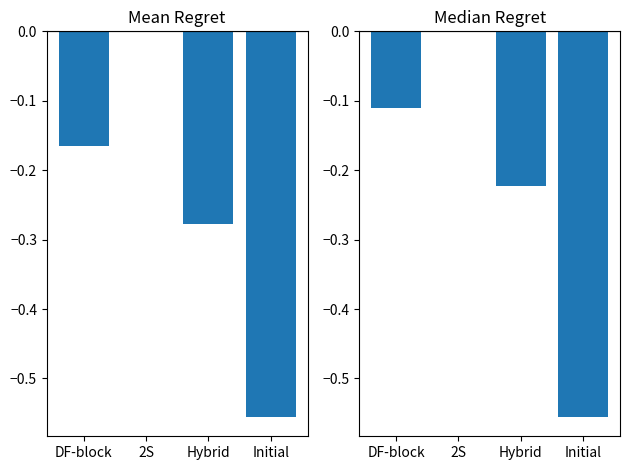

How many distinct data groups are displayed?

2